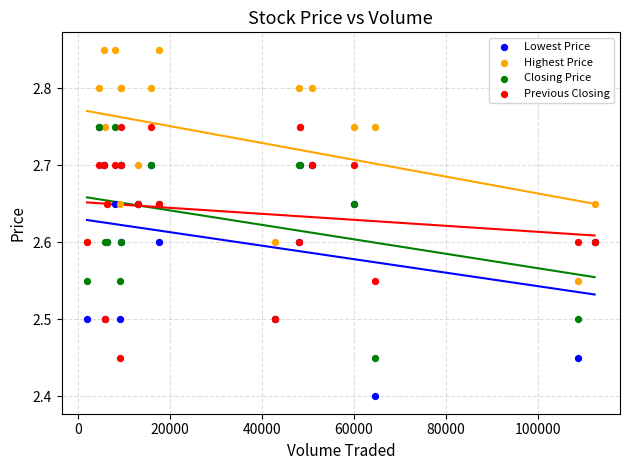

What are all the series names shown in the legend?

Lowest Price, Highest Price, Closing Price, Previous Closing